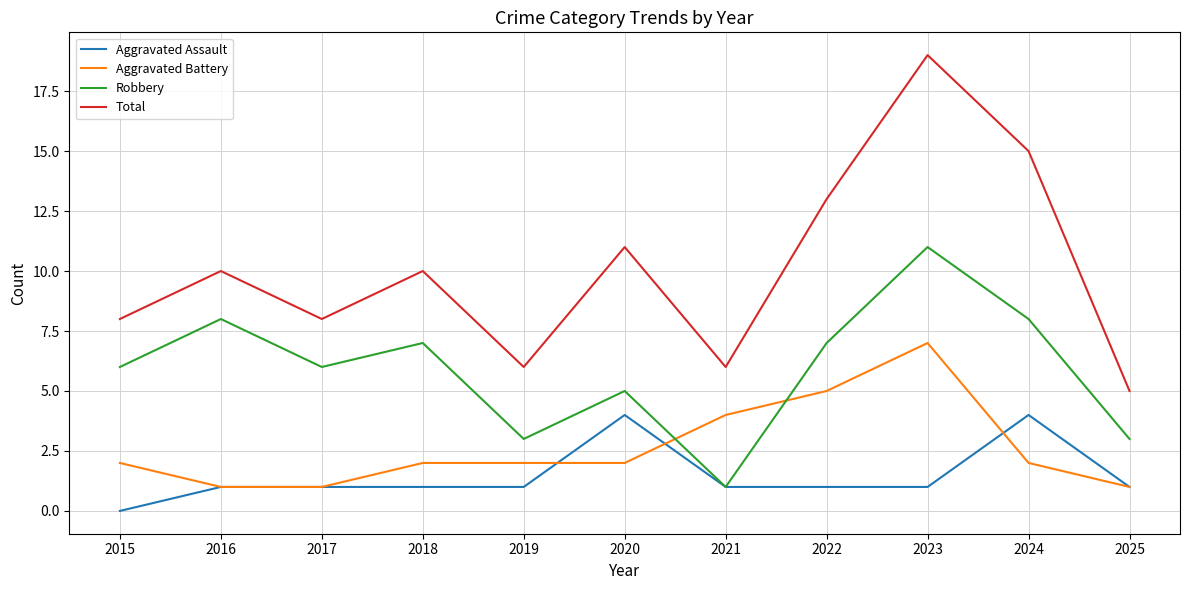

What is the difference between the highest and lowest values at 2021?

5